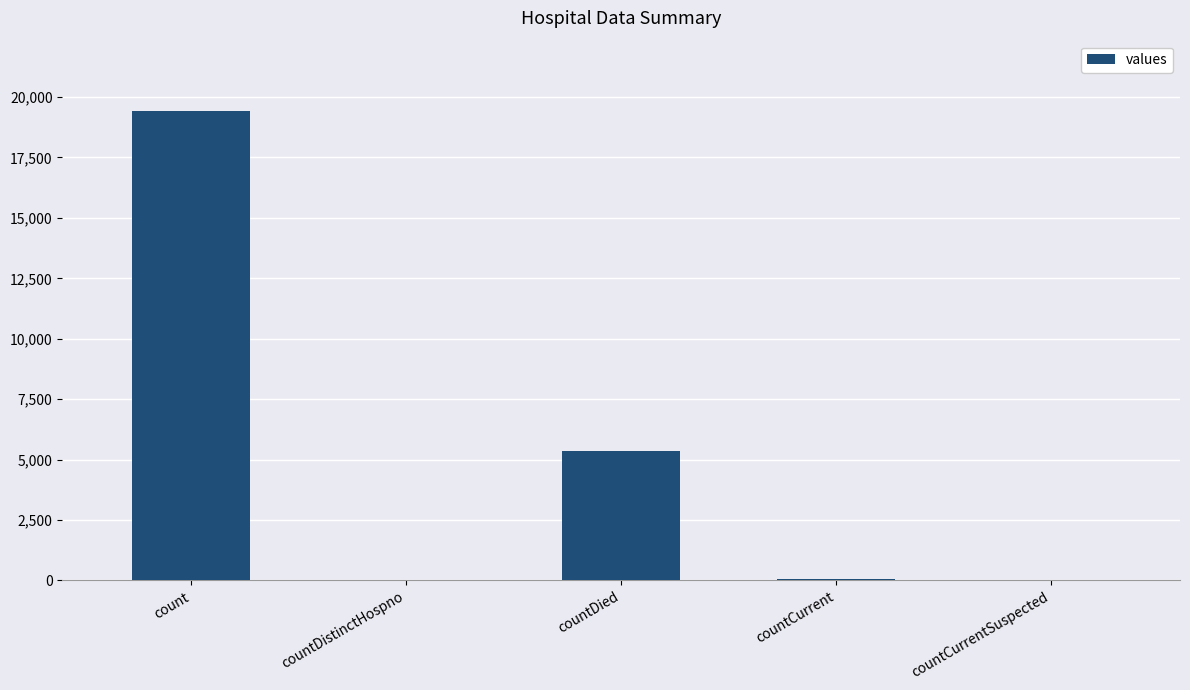

What is the sum of all values?

24875